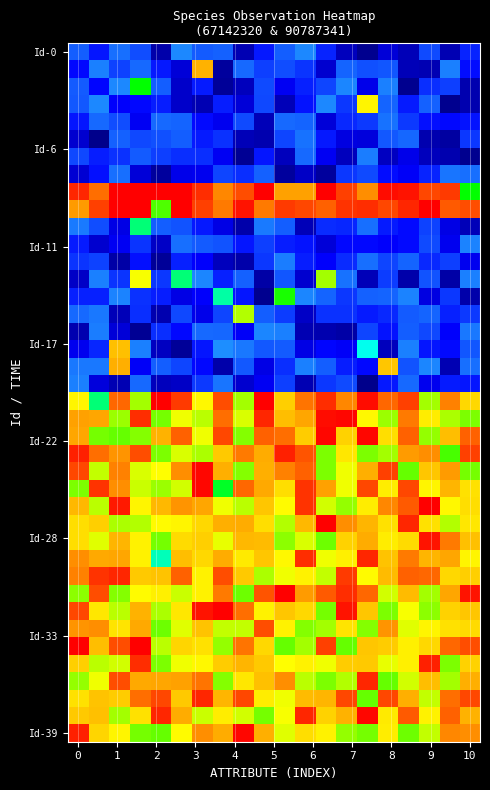

At how many categories does at least one series exceed 0?

20